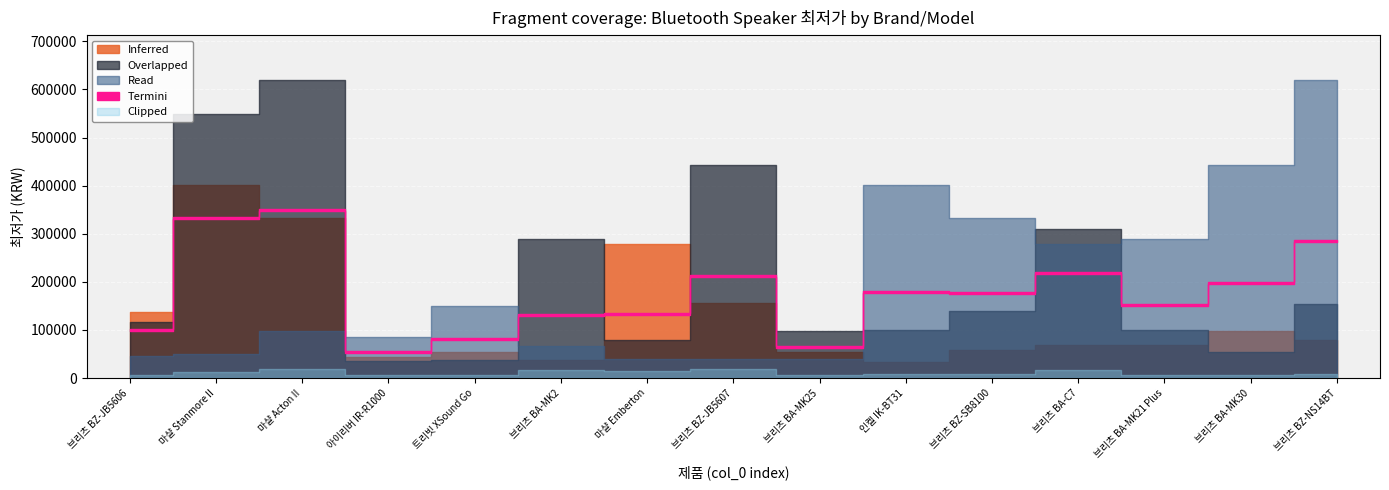

How many interior local valleys does the Overlapped series have?

4